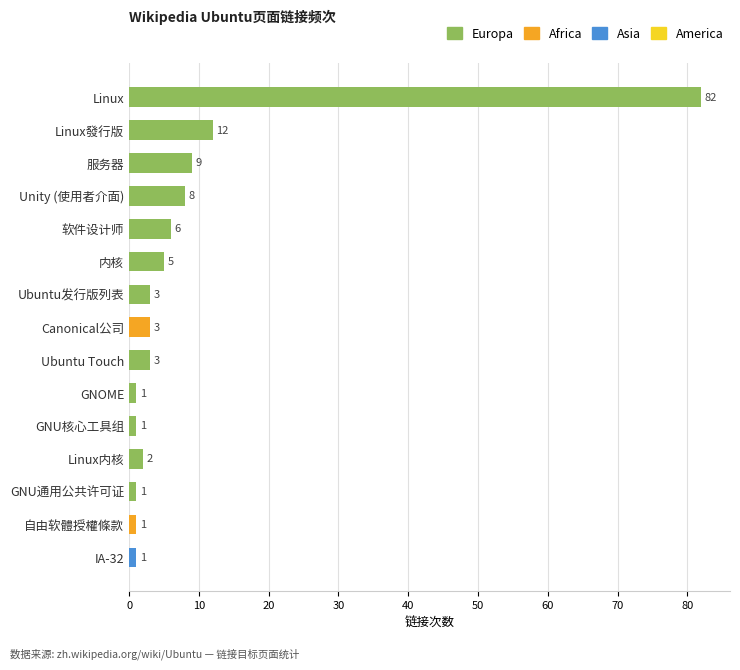

What is the sum of all values?

138